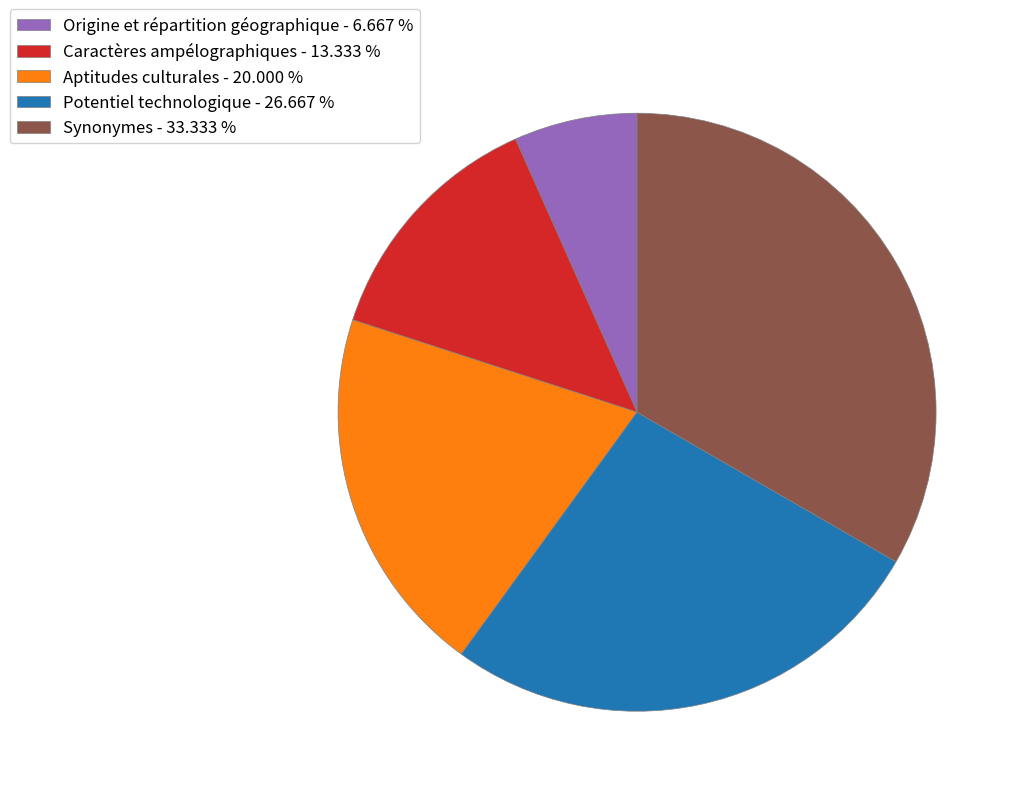

Approximately how many times larger is the value at Caractères ampélographiques - 13.333 % compared to Synonymes - 33.333 %?

0.4